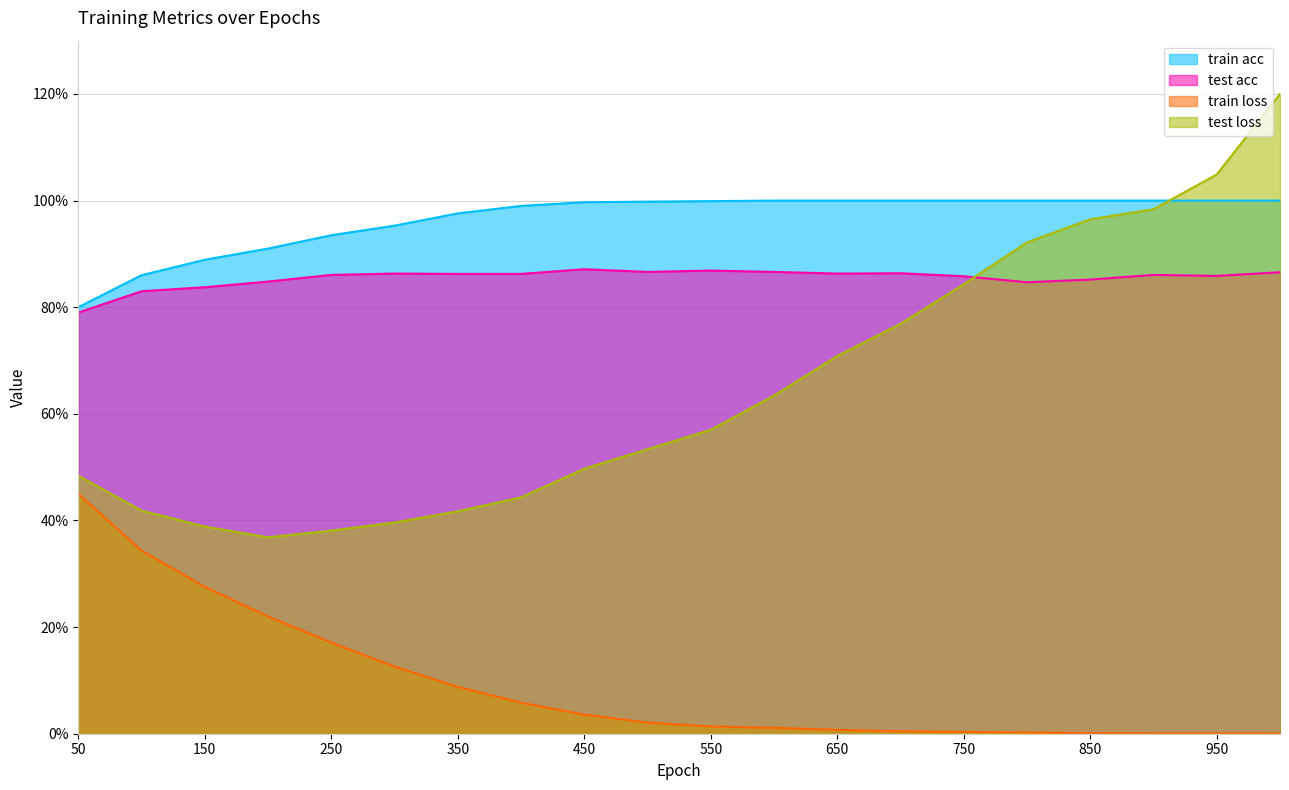

What is the difference between the highest and lowest values at 300?

0.8